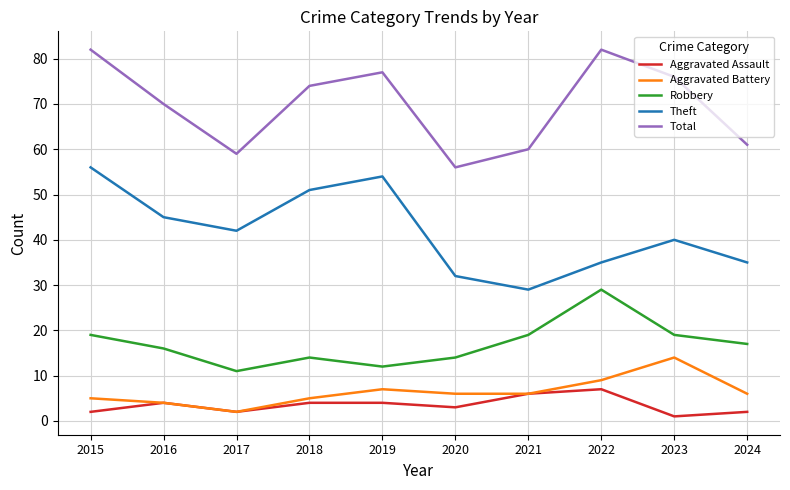

The value of Aggravated Battery at 2016 is 4. True or false?

True